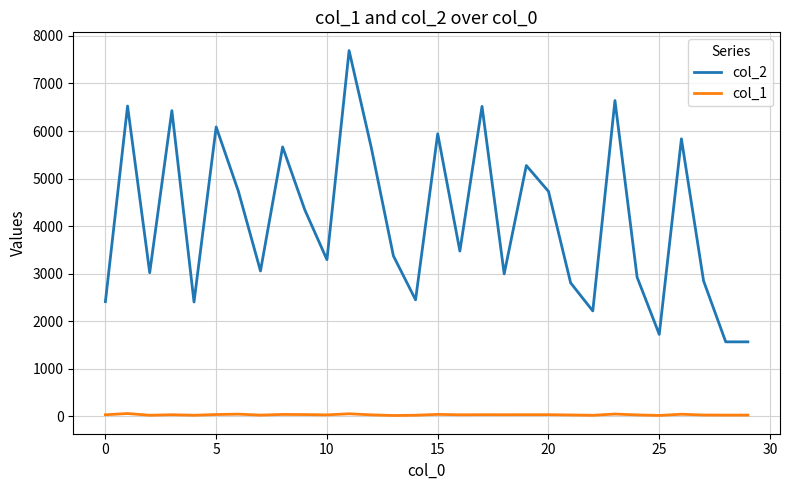

Which series has the widest spread of values?

col_2